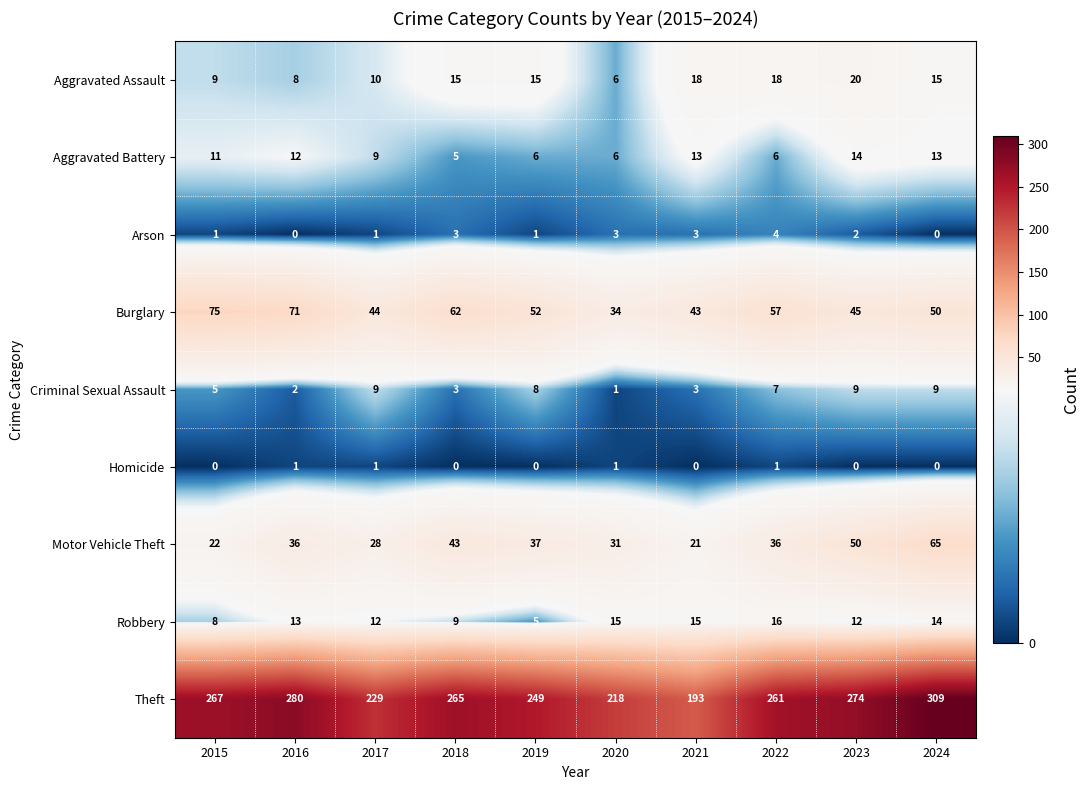

At which label is Burglary closest to 54?

2019